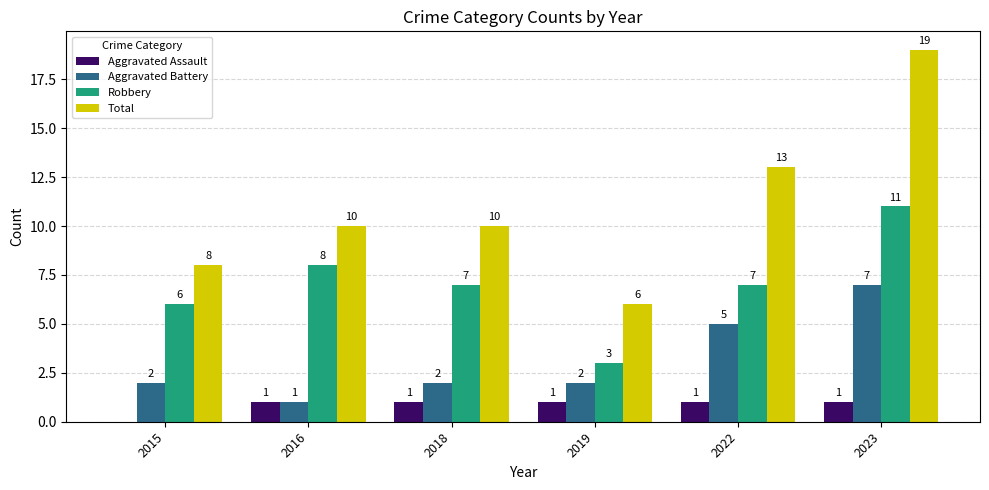

Which series has the largest range (max minus min)?

Total